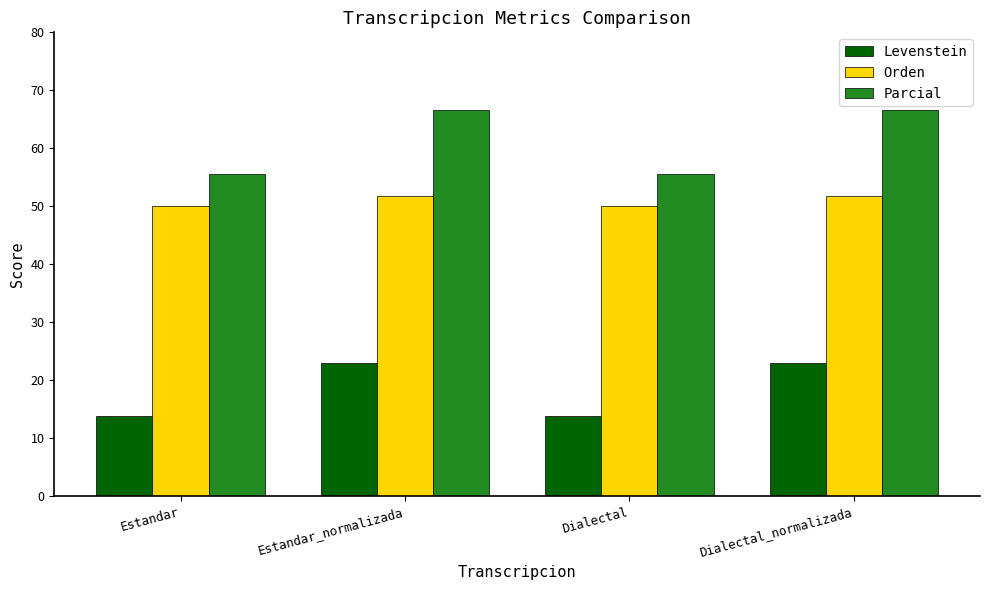

What is the difference between the maximum and minimum values in the Levenstein series?

9.2